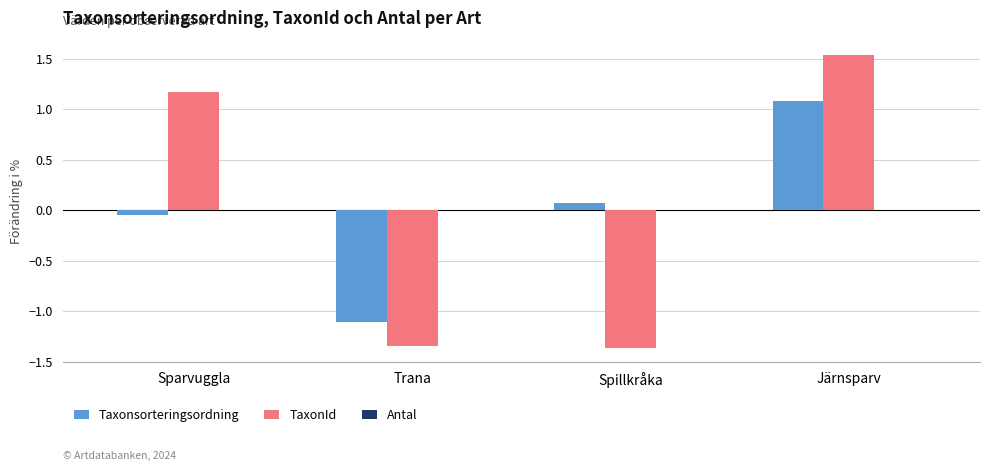

Which series changed the most between Trana and Järnsparv?

TaxonId